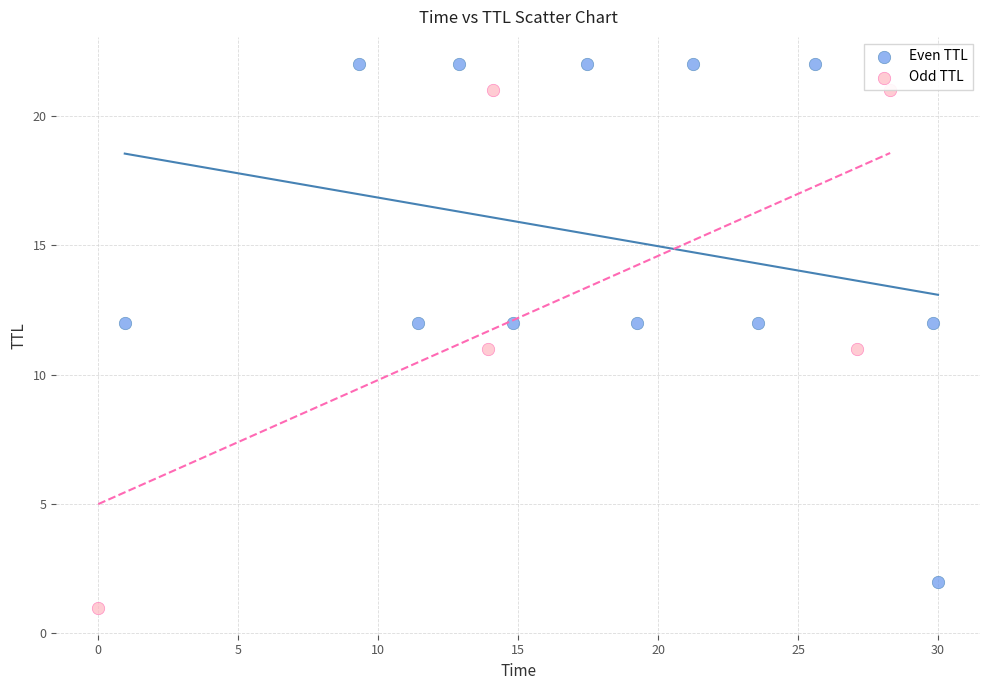

Which series reaches the minimum Y coordinate?

Odd TTL